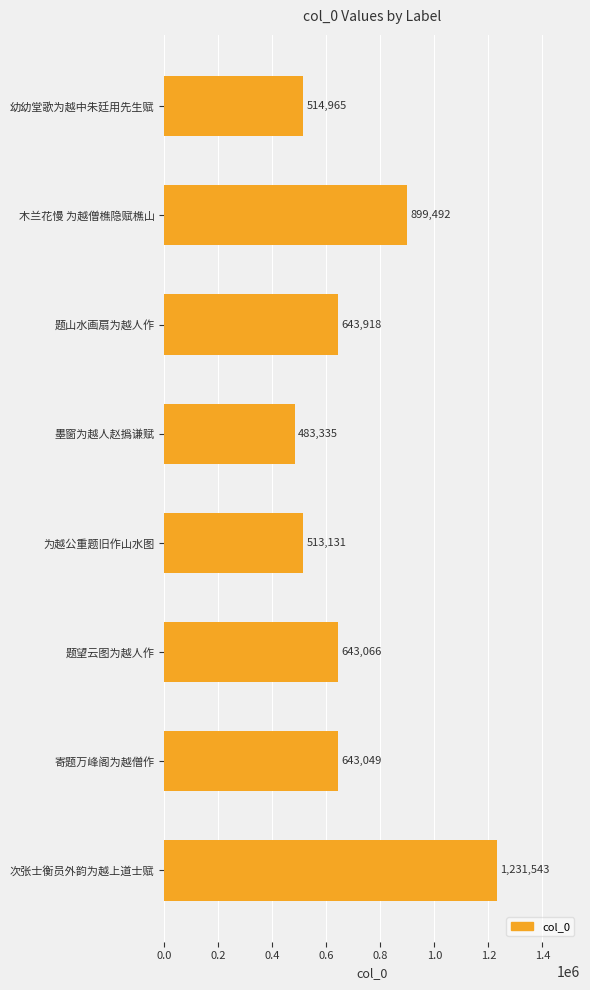

True or false: the data shows 871590 at 题望云图为越人作.

False